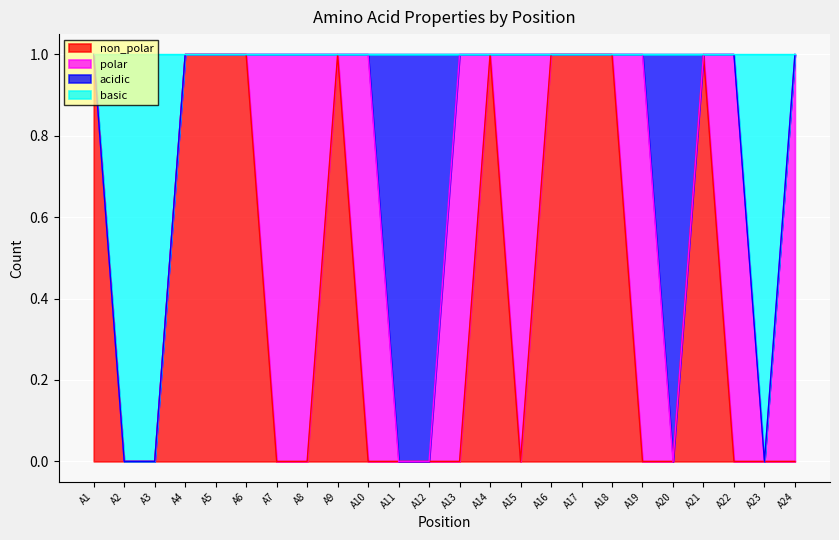

Is it true that non_polar equals 0 at A20?

True